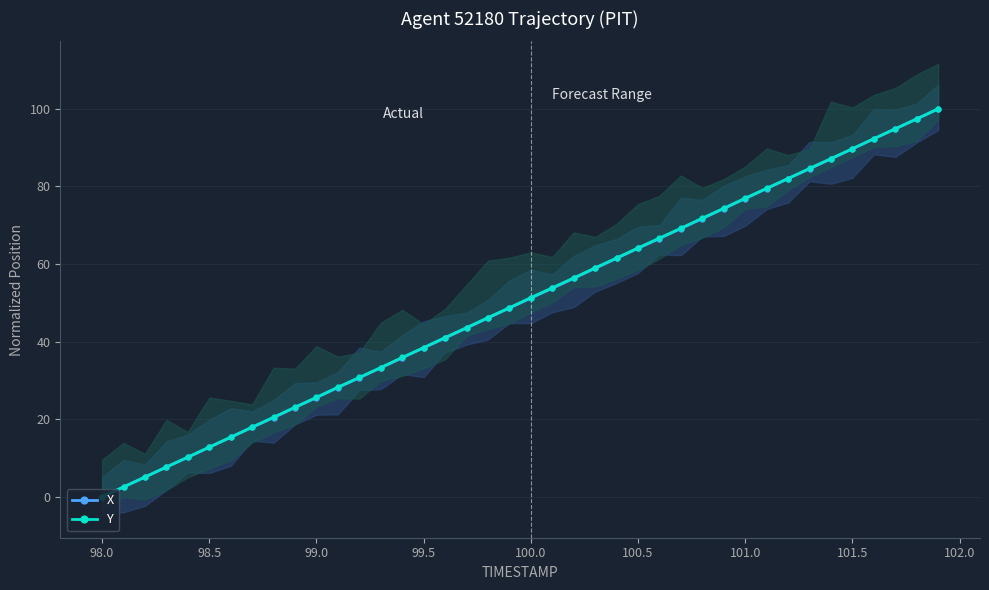

Count the number of data series in this chart.

2